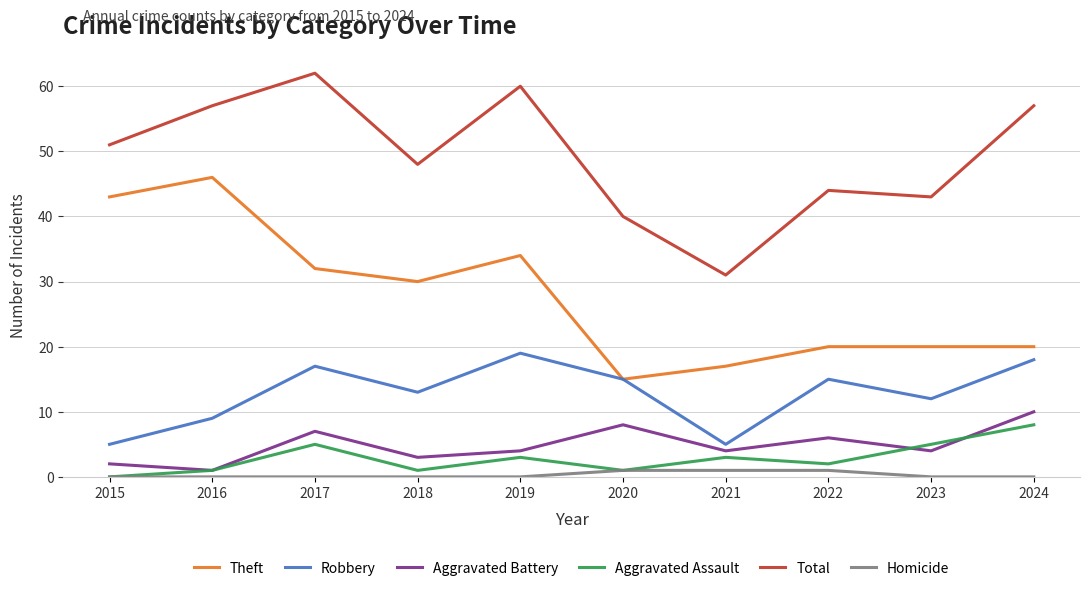

What is the spread (max minus min) of values at 2024?

57